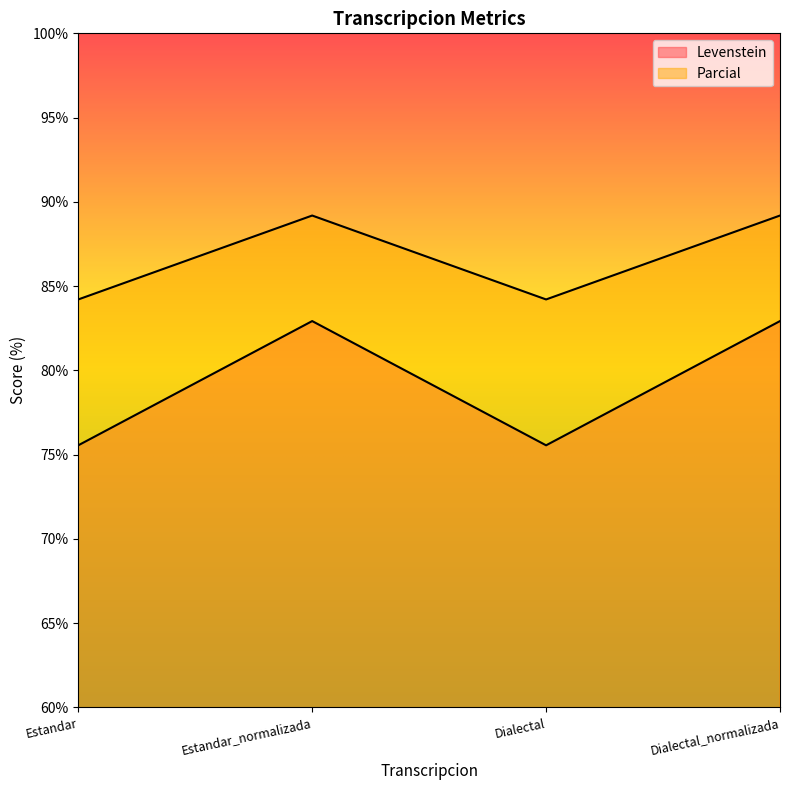

Read the Parcial value at Estandar.

84.2